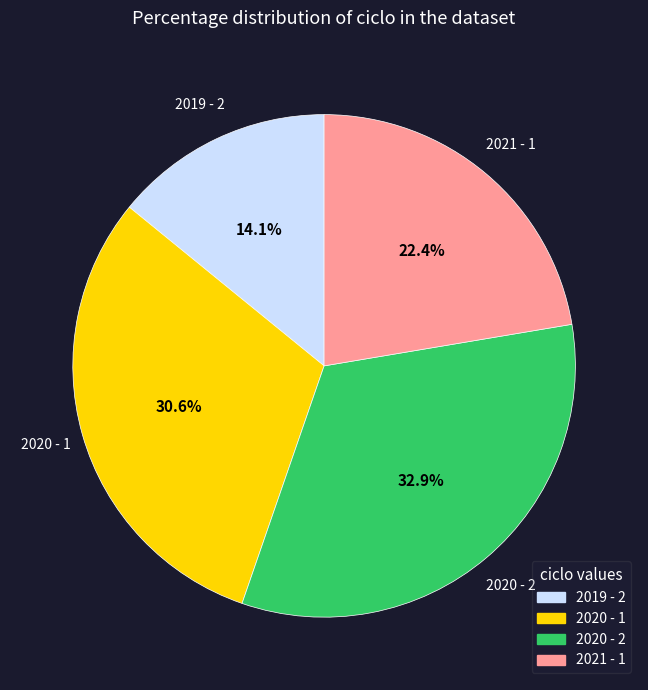

To the nearest percent, what is the difference between the largest and smallest slice percentages?

19%